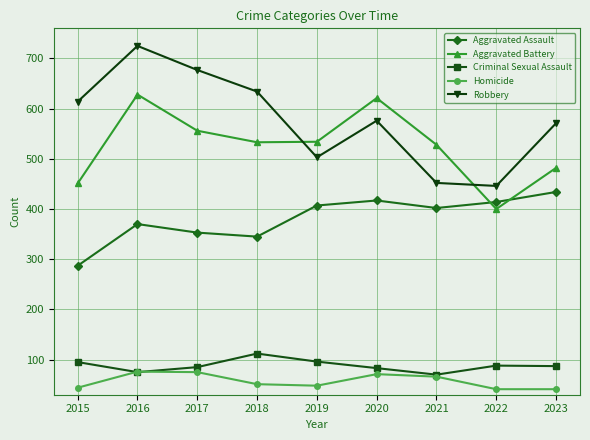

What is the approximate value of Aggravated Battery at 2016?

628